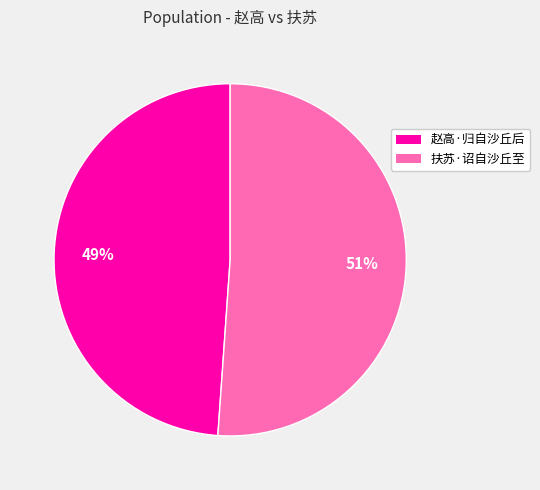

How many slices are in this pie chart?

2